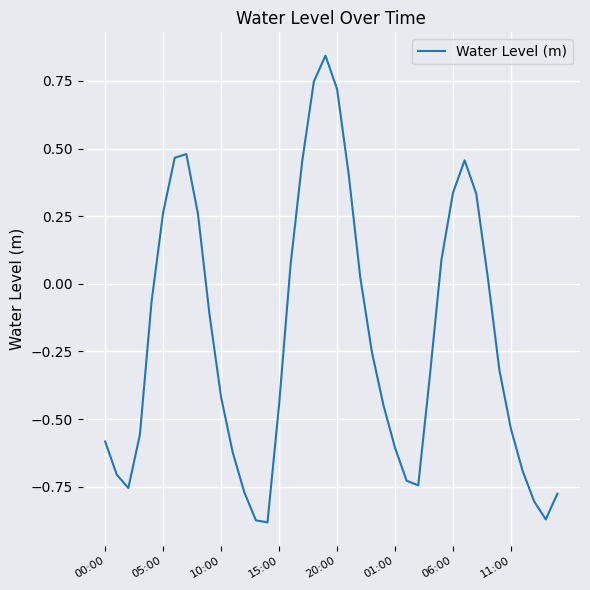

Reading left to right, what are all the values shown in this chart?

-0.6	-0.7	-0.8	-0.6	-0.1	0.3	0.5	0.5	0.3	-0.1	-0.4	-0.6	-0.8	-0.9	-0.9	-0.4	0.1	0.5	0.7	0.8	0.7	0.4	0.0	-0.3	-0.4	-0.6	-0.7	-0.7	-0.3	0.1	0.3	0.5	0.3	0.0	-0.3	-0.5	-0.7	-0.8	-0.9	-0.8